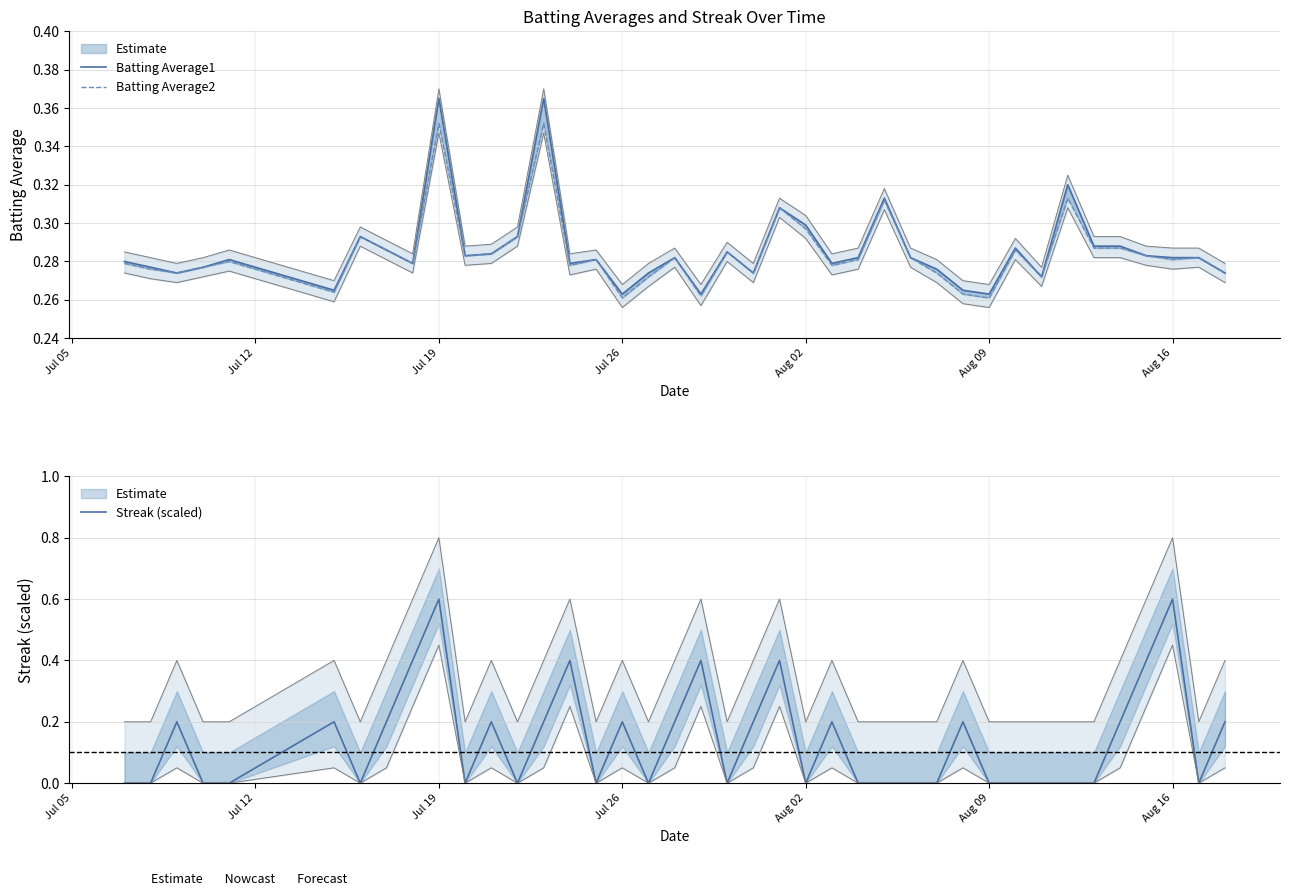

The Batting Average2 series shows 0.3 at Aug 02. True or false?

True